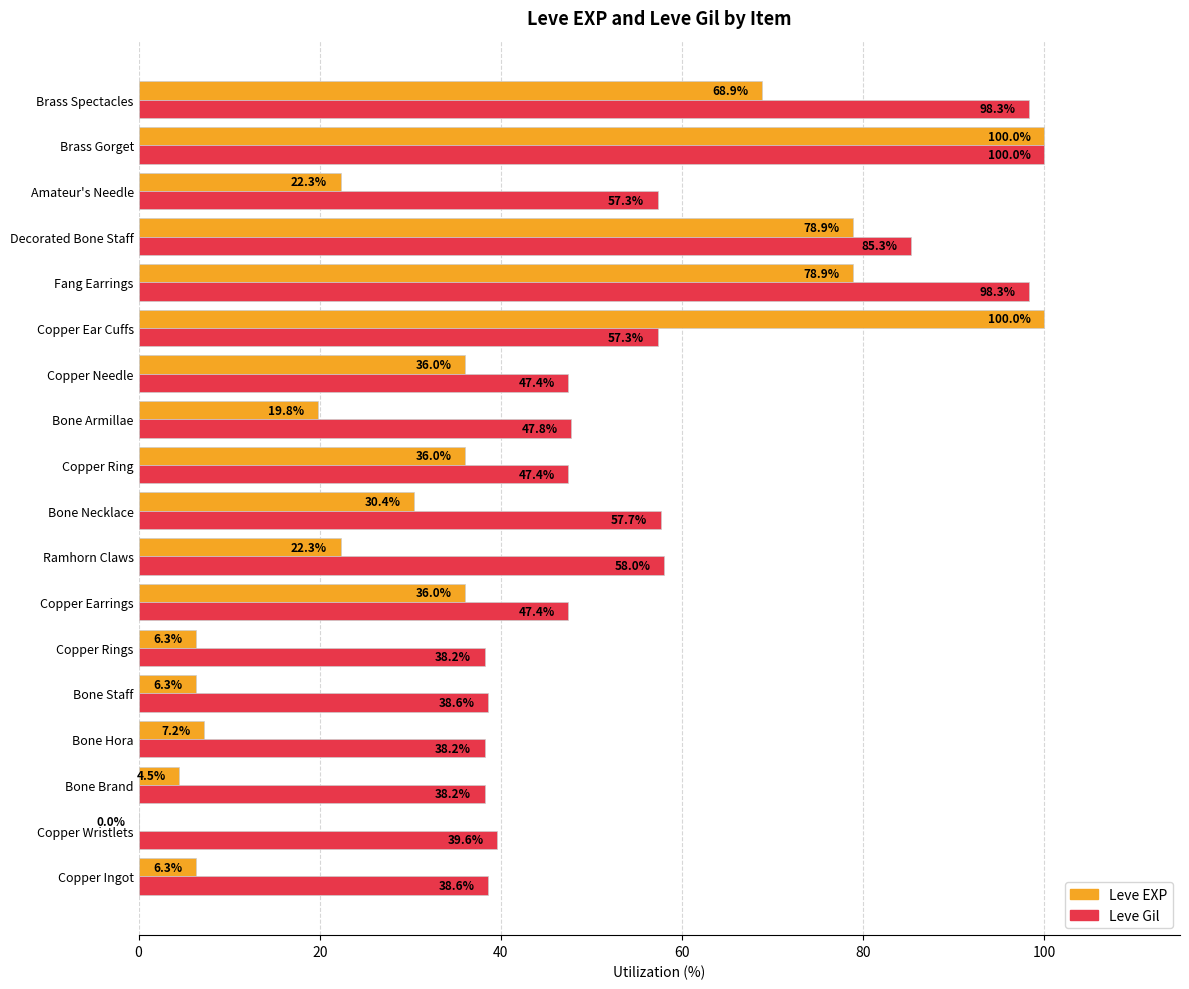

The Leve Gil series shows 80.6 at Copper Earrings. True or false?

False